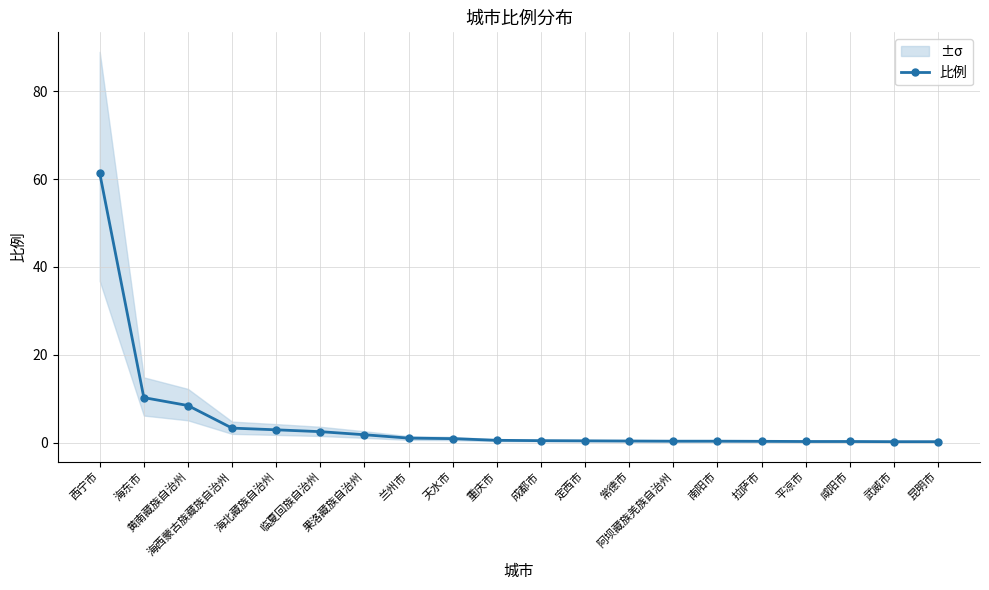

What is the label of the 15th point from the right?

临夏回族自治州